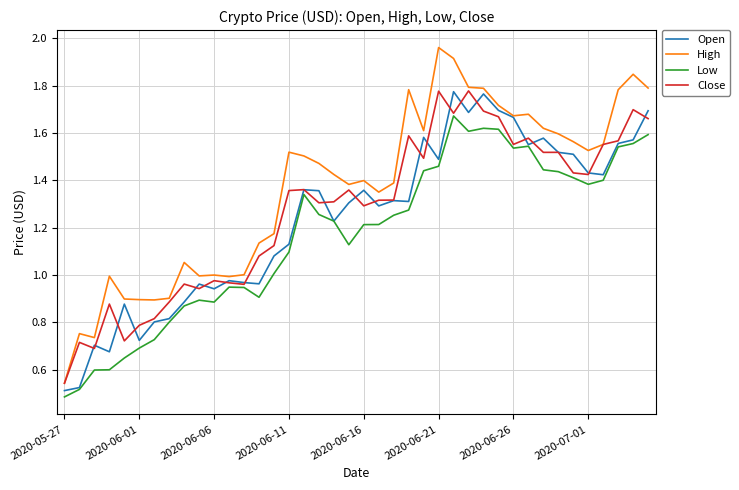

In Low, how many points are higher than both neighbors (excluding endpoints)?

6